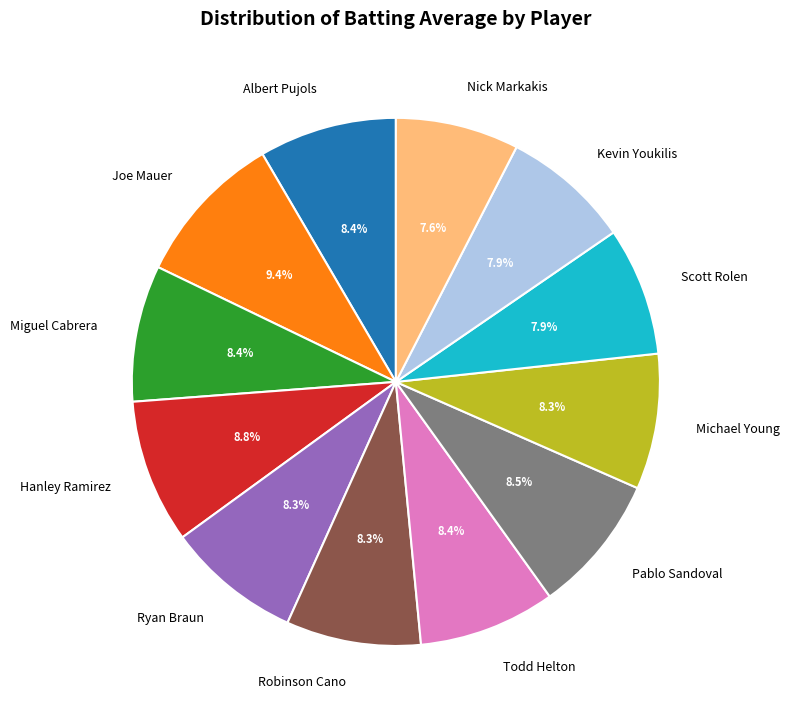

What percentage is the Kevin Youkilis slice, to the nearest percent?

8%